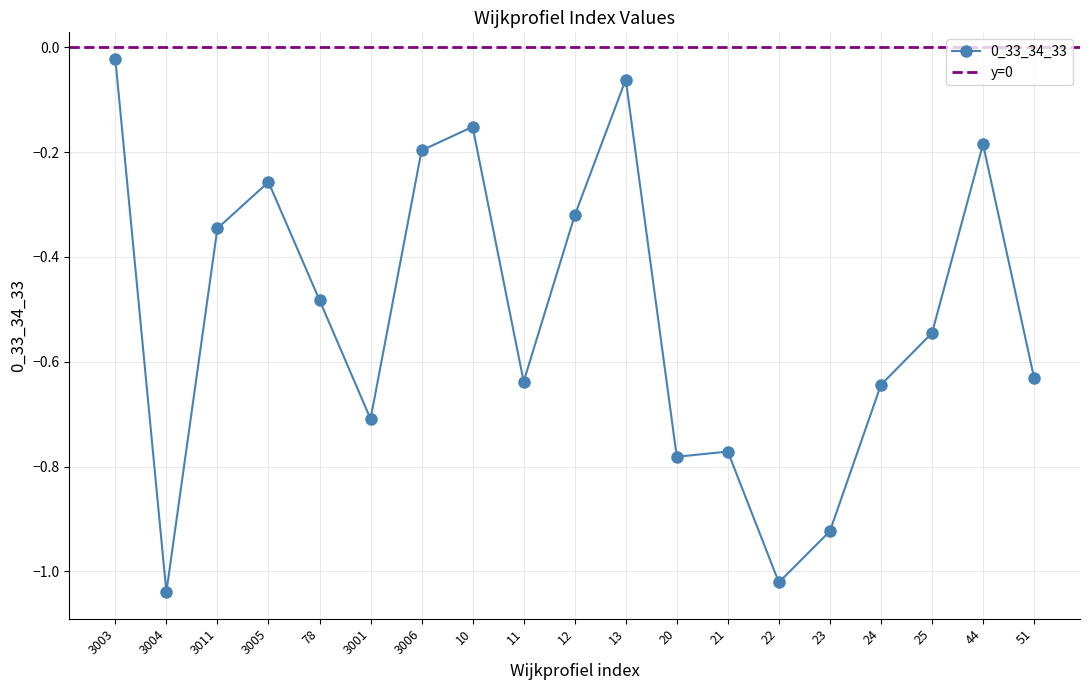

What is the sum of the values at 3005 and 20?

-1.0